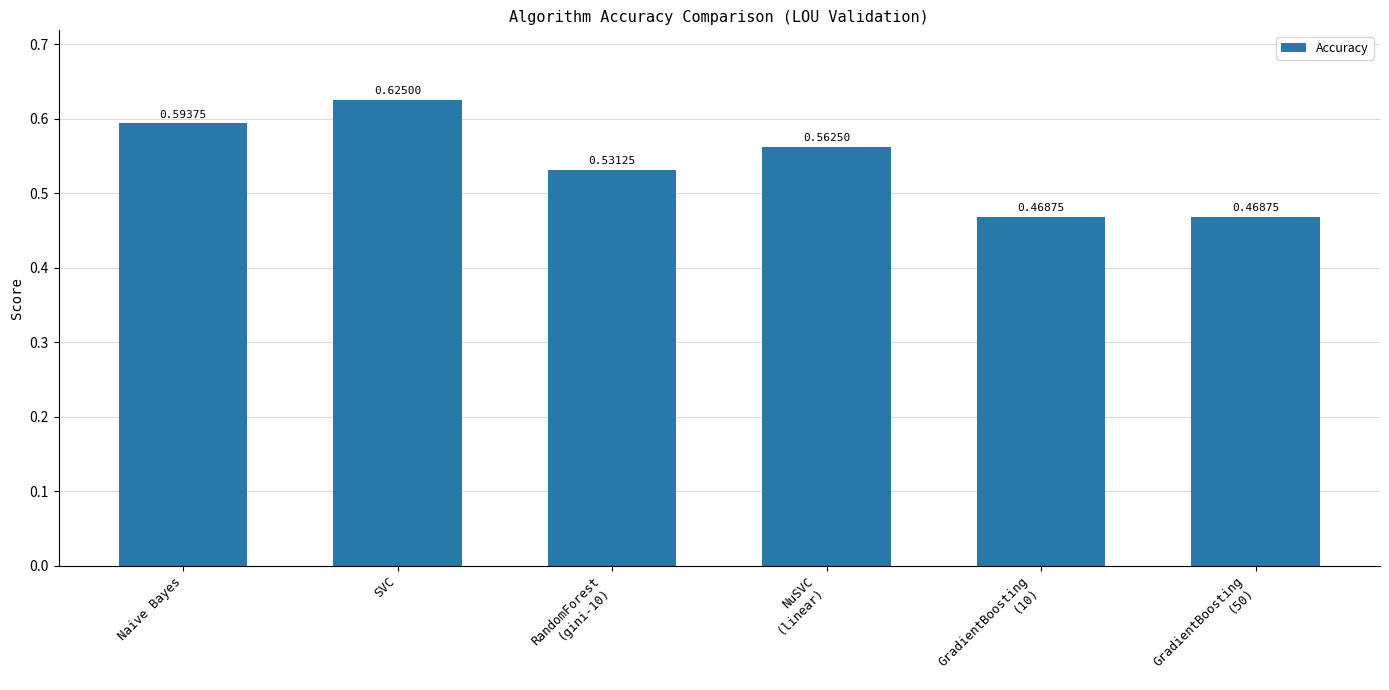

At which category does the chart reach its peak across all series?

SVC